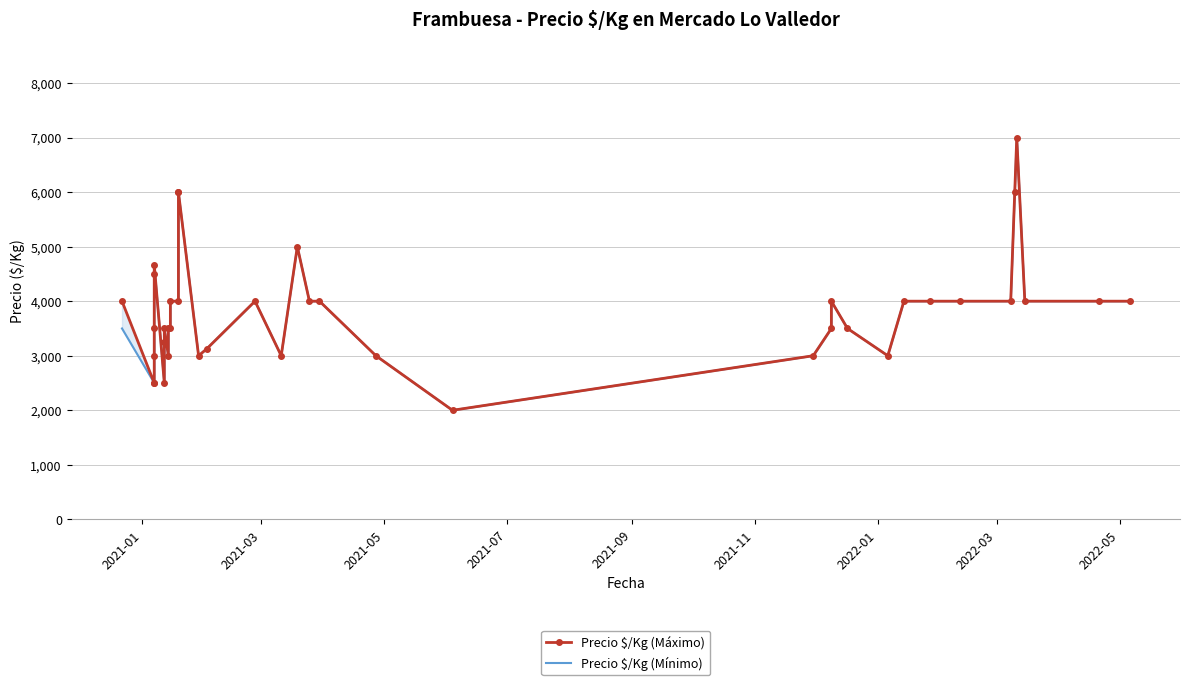

How many categories are shown in the chart?

40